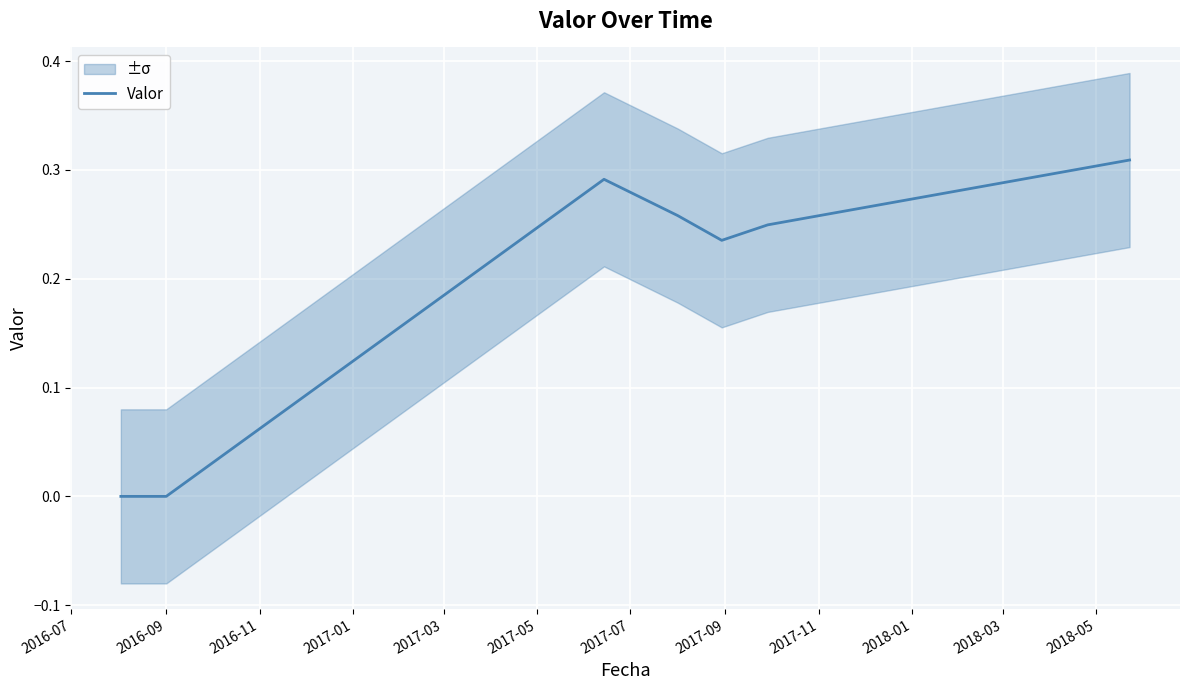

The chart shows a value of 0.4 at 2016-11. True or false?

False